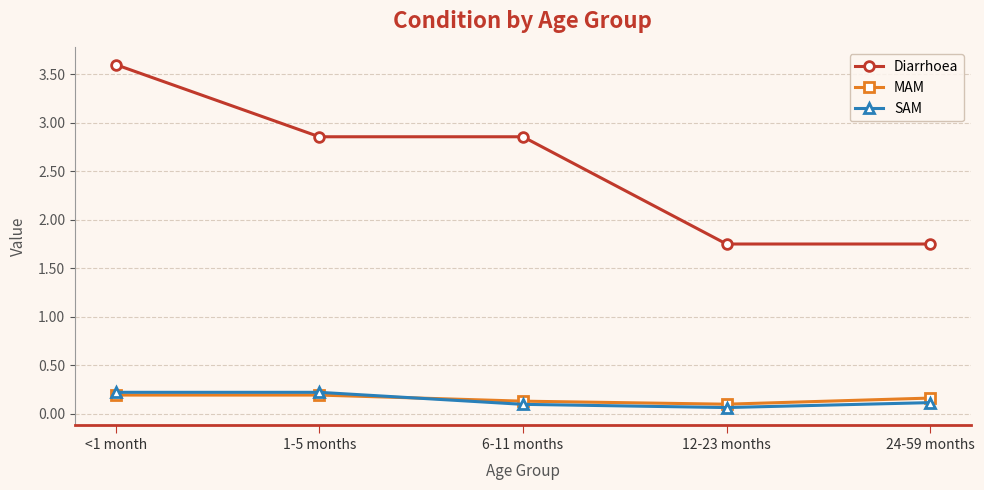

Is the value of Diarrhoea at 1-5 months greater than the value of SAM at <1 month?

Yes